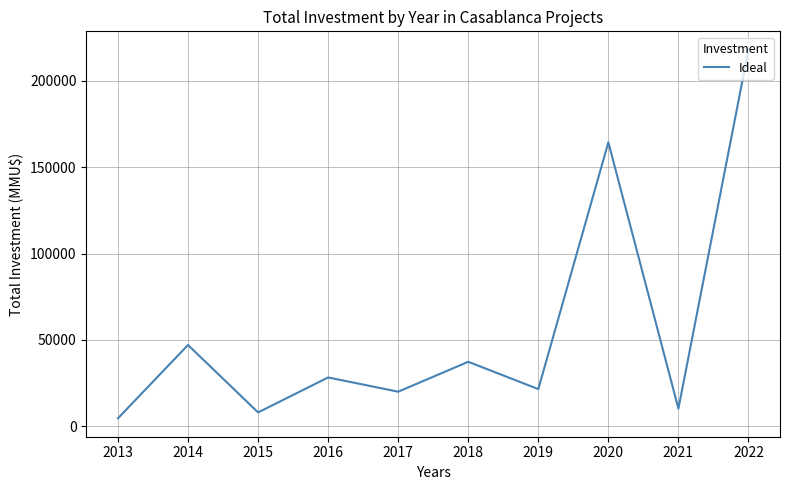

The value at 2020 is 164412. True or false?

True